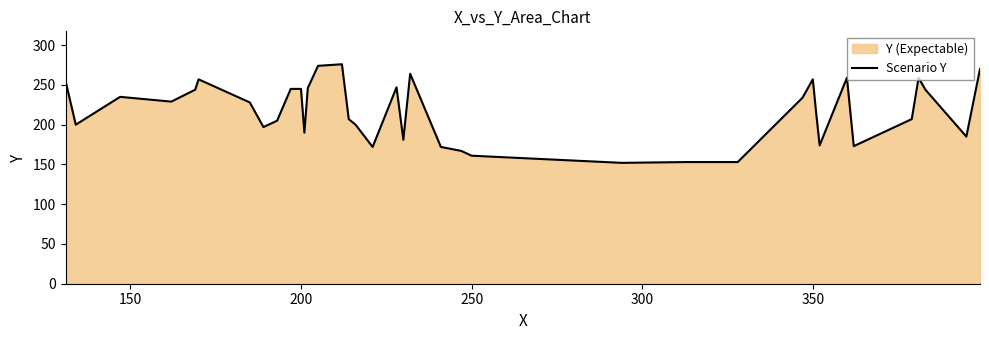

What is the difference between the second highest and minimum values?

122